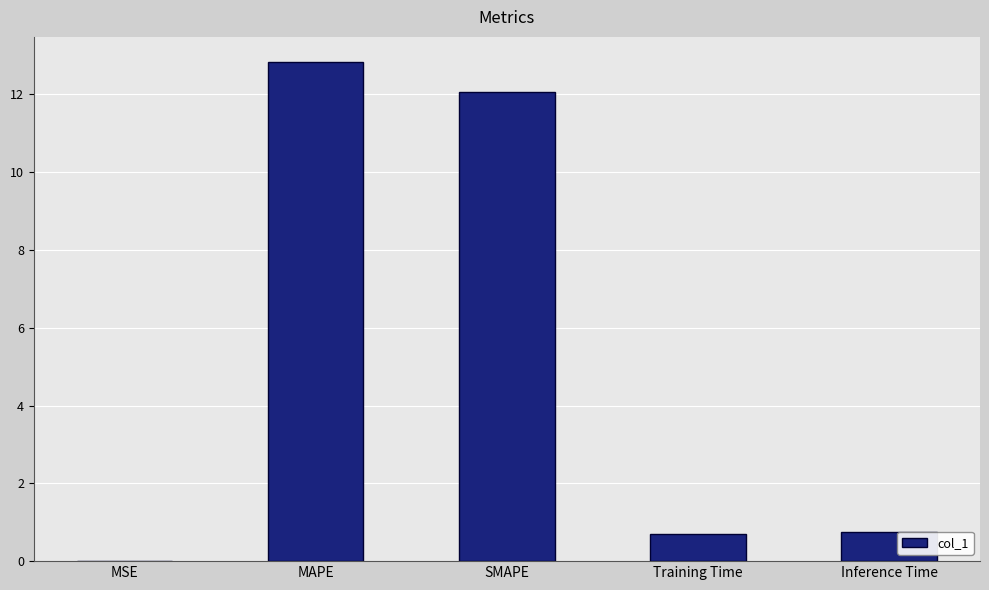

The value at MAPE is 12.8. True or false?

True